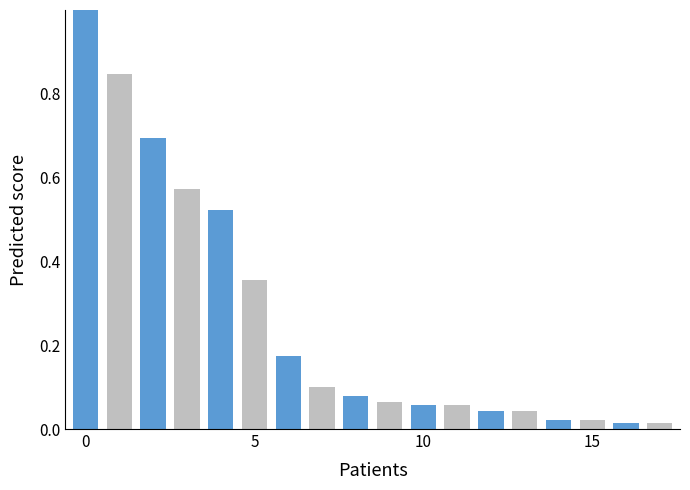

What is the average value?

0.3